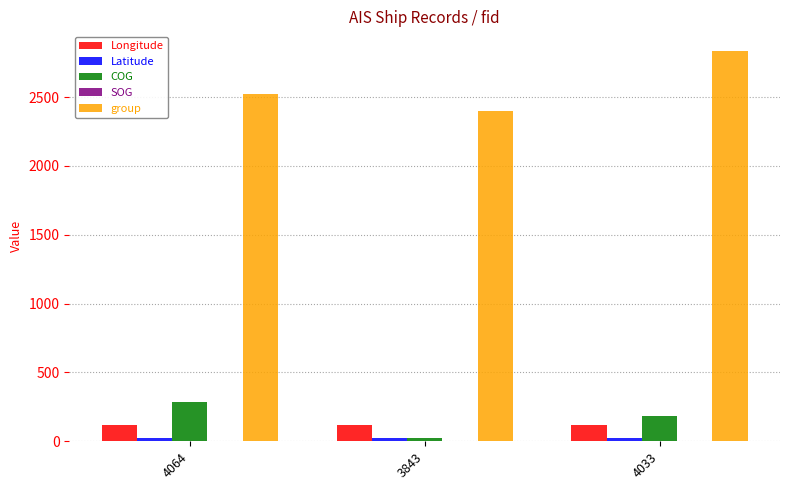

How many data points does each series have?

3